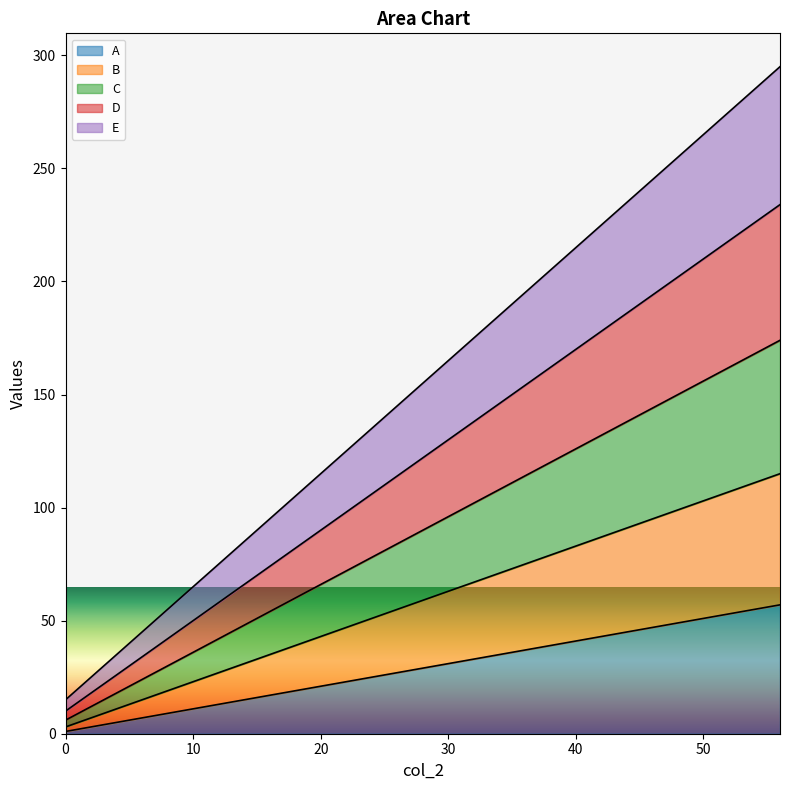

The A series shows 11 at 42. True or false?

False